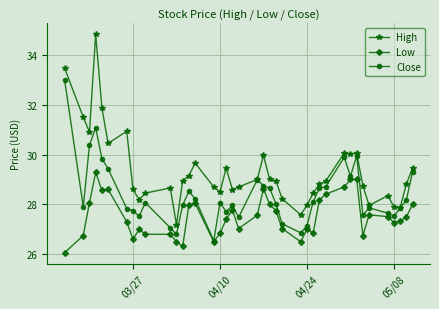

Which series has the widest spread of values?

High